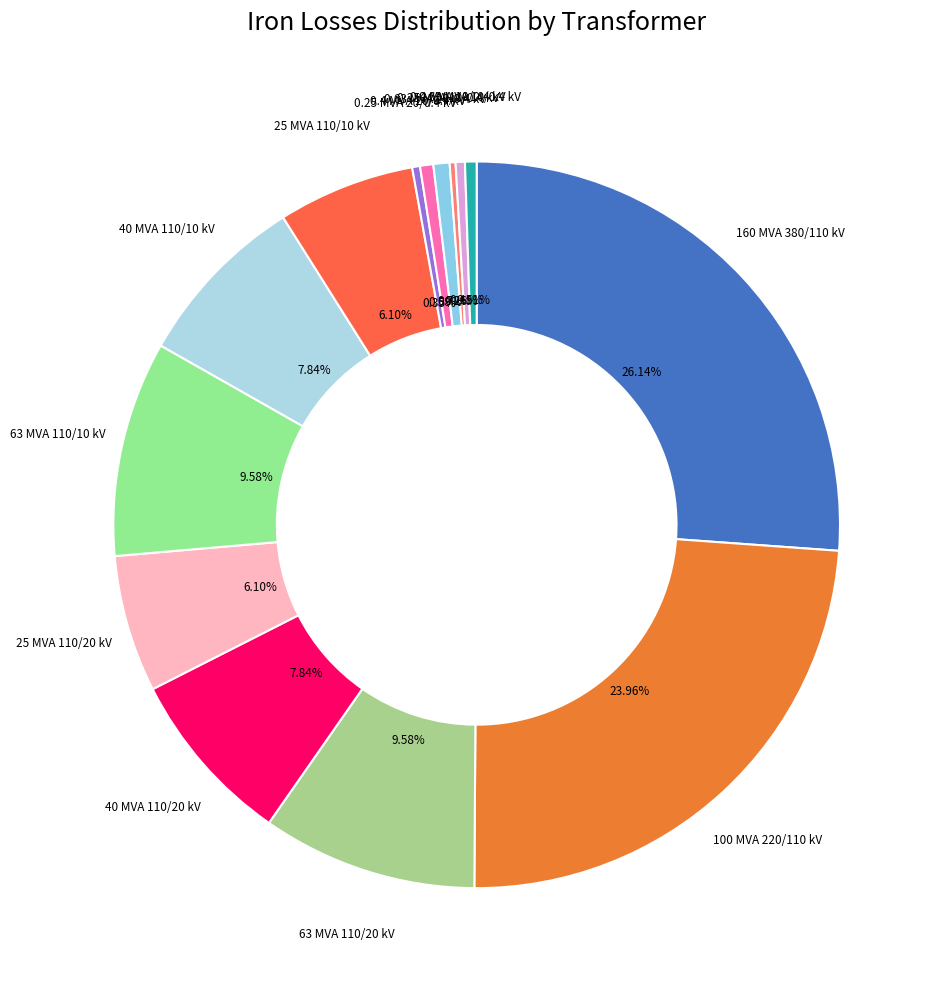

Which category has the biggest portion of the pie?

160 MVA 380/110 kV